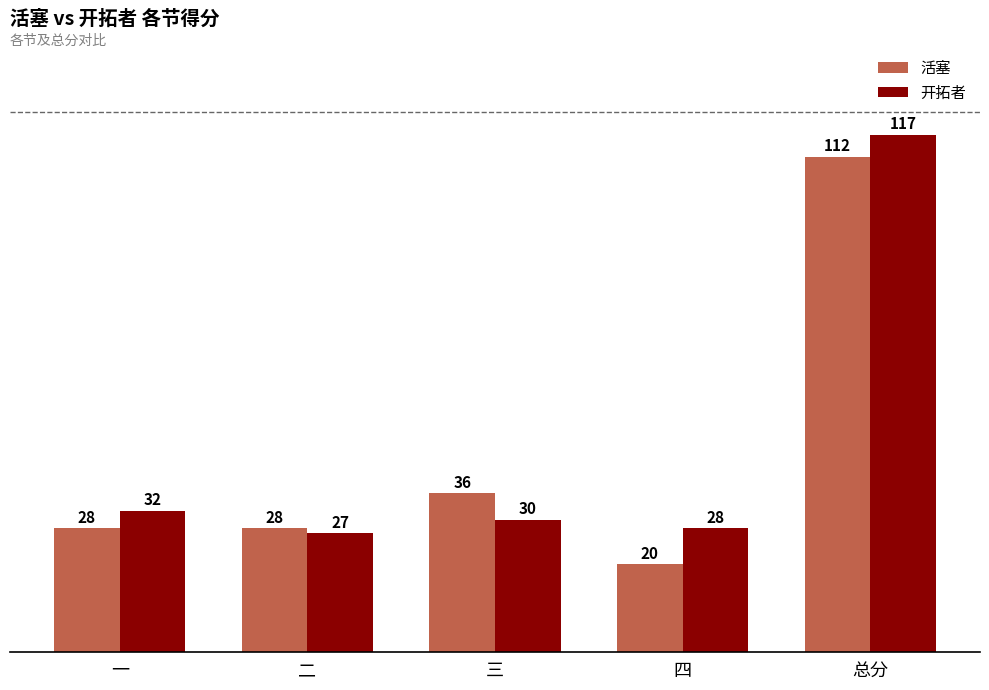

What is the difference between the second highest and minimum values in the 活塞 series?

16